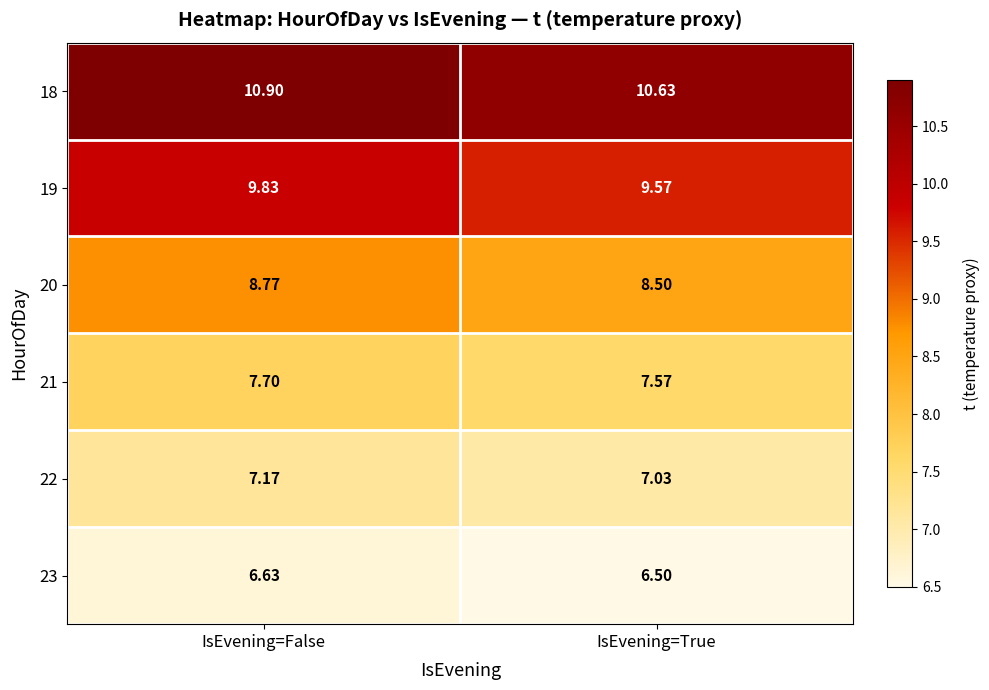

At which label is 20 closest to 8?

IsEvening=True